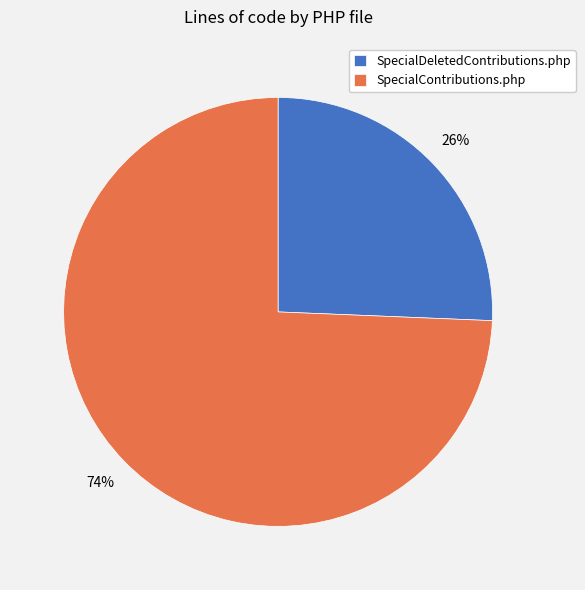

Rank the categories by value from lowest to highest.

SpecialDeletedContributions.php, SpecialContributions.php